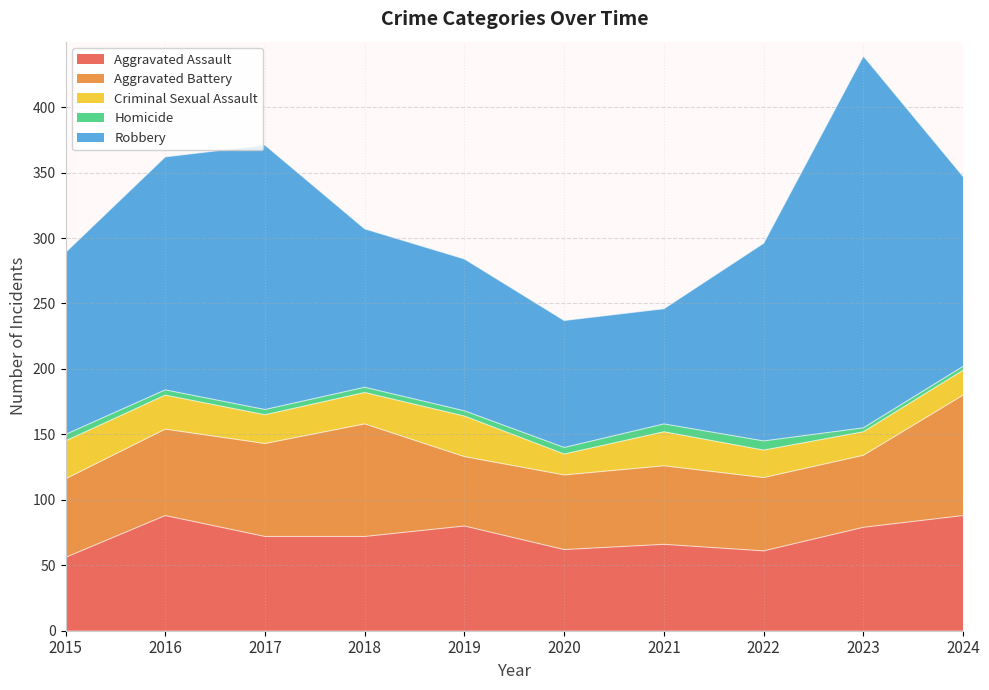

Reading right to left, list all the values displayed in this chart.

Aggravated Assault: 88	79	61	66	62	80	72	72	88	56
Aggravated Battery: 92	55	56	60	57	53	86	71	66	60
Criminal Sexual Assault: 19	18	21	26	16	31	24	22	26	29
Homicide: 3	3	7	6	5	4	4	4	4	5
Robbery: 145	284	151	88	97	116	121	202	178	139